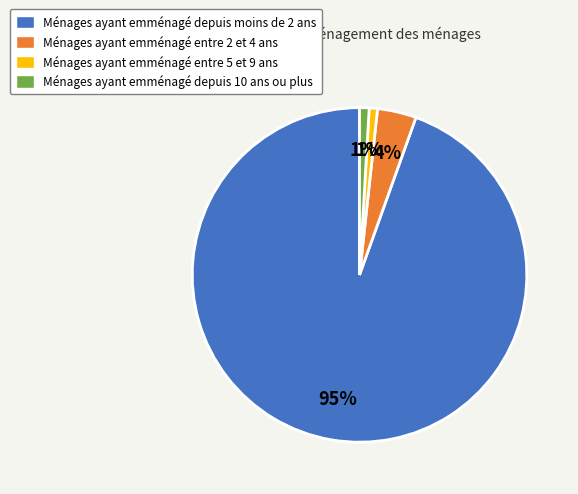

Between Ménages ayant emménagé entre 5 et 9 ans and Ménages ayant emménagé entre 2 et 4 ans, which is larger?

Ménages ayant emménagé entre 2 et 4 ans